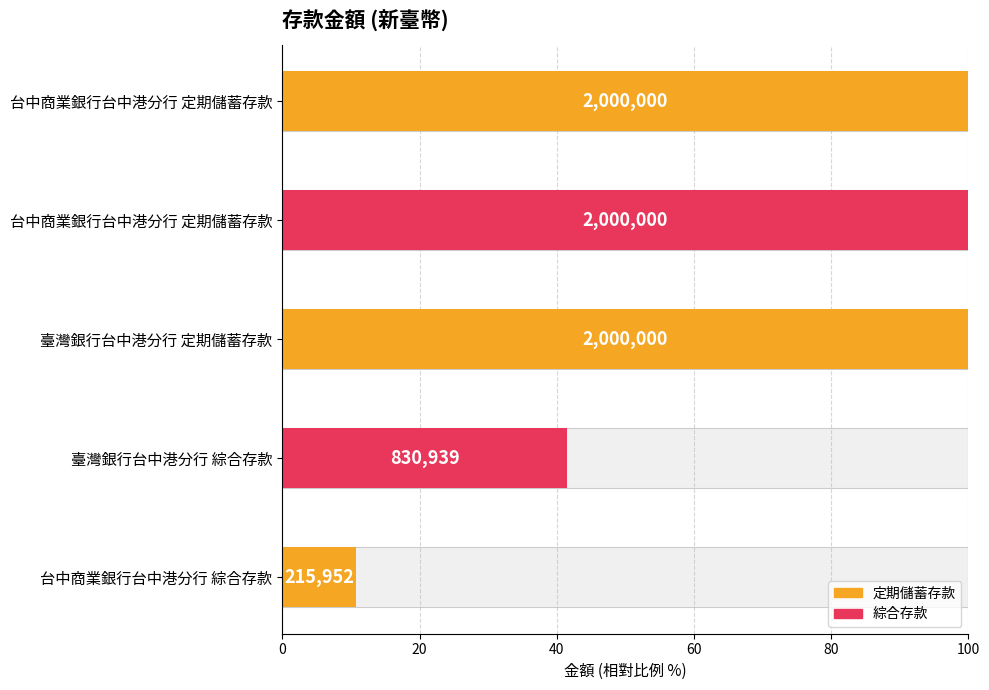

What is the difference between the second highest and minimum values?

89.2